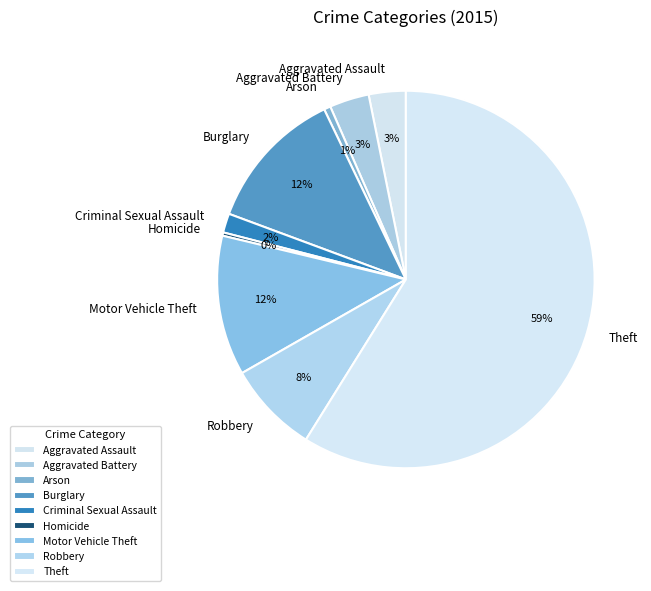

Combined, do Aggravated Assault and Criminal Sexual Assault account for over 50%?

No